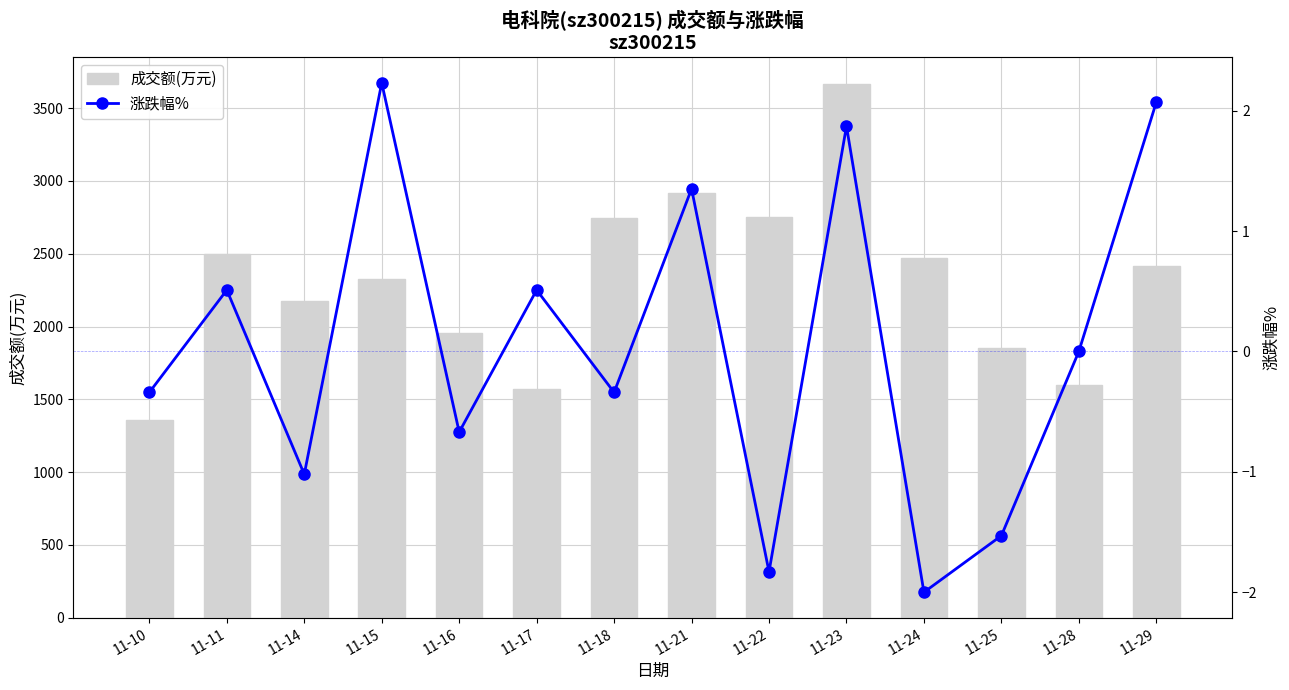

Reading right to left, what are all the values shown in this chart?

成交额(万元): 2415.0	1597.0	1850.0	2473.0	3665.0	2754.0	2918.0	2748.0	1570.0	1953.0	2327.0	2177.0	2499.0	1361.0
涨跌幅%: 2.1	0.0	-1.5	-2.0	1.9	-1.8	1.4	-0.3	0.5	-0.7	2.2	-1.0	0.5	-0.3